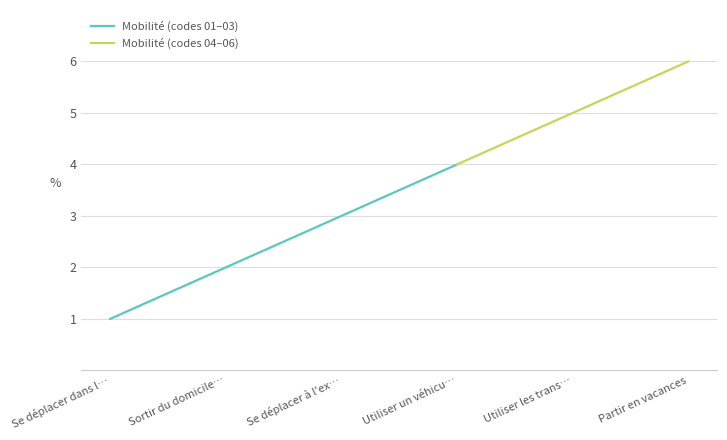

What is the approximate value at Utiliser un véhicule?

4